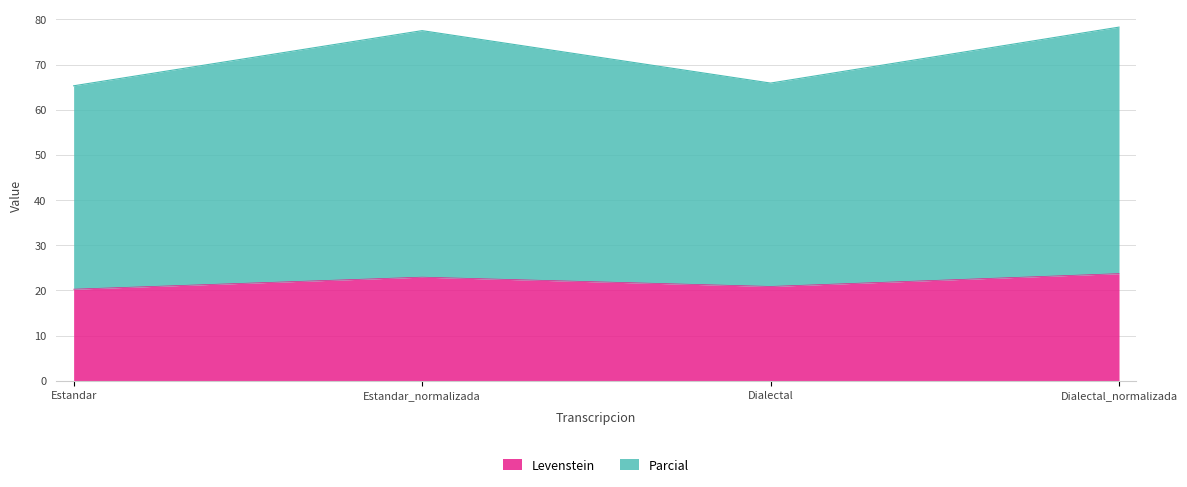

Which series has the largest total across all categories?

Parcial